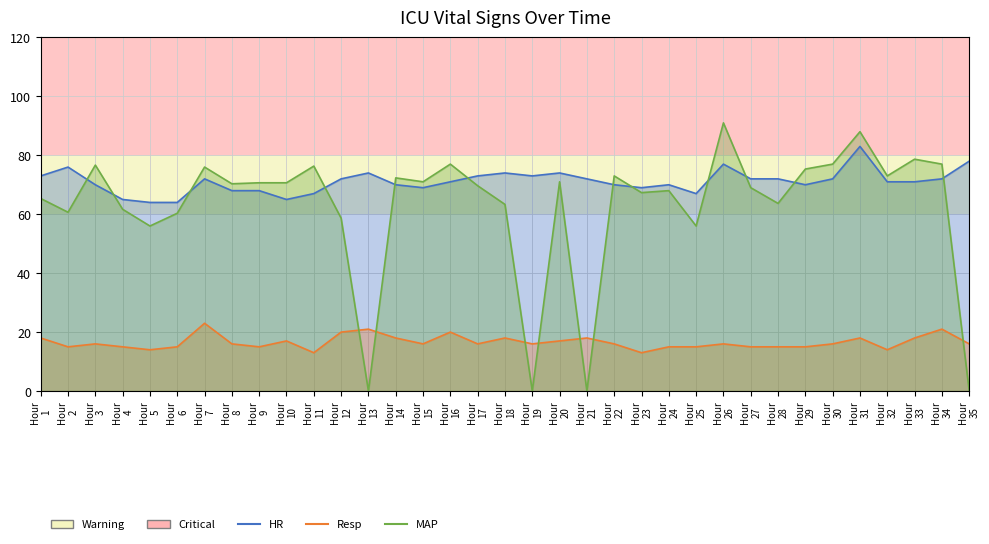

How many data points in Resp are less than 16?

13